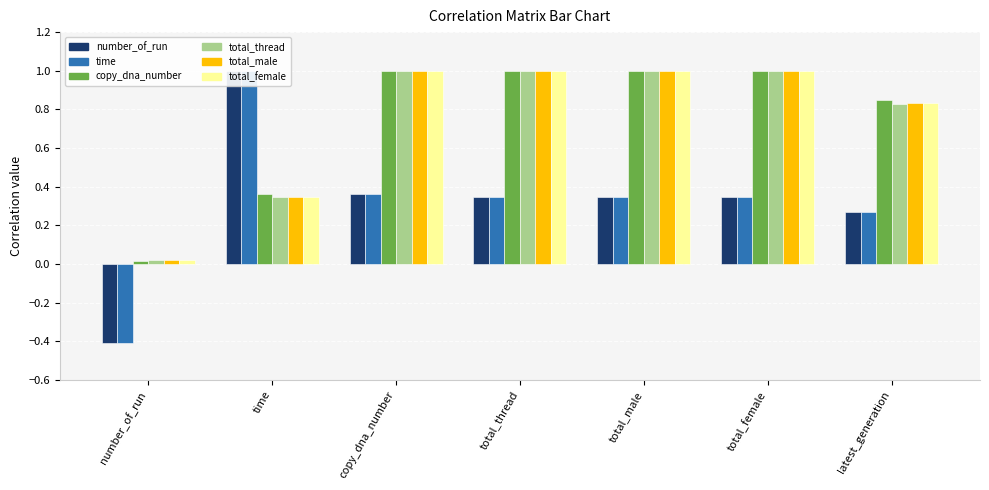

Reading left to right, transcribe all the data shown in this chart.

number_of_run: -0.4	1.0	0.4	0.3	0.3	0.3	0.3
time: -0.4	1.0	0.4	0.3	0.3	0.3	0.3
copy_dna_number: 0.0	0.4	1.0	1.0	1.0	1.0	0.8
total_thread: 0.0	0.3	1.0	1.0	1.0	1.0	0.8
total_male: 0.0	0.3	1.0	1.0	1.0	1.0	0.8
total_female: 0.0	0.3	1.0	1.0	1.0	1.0	0.8